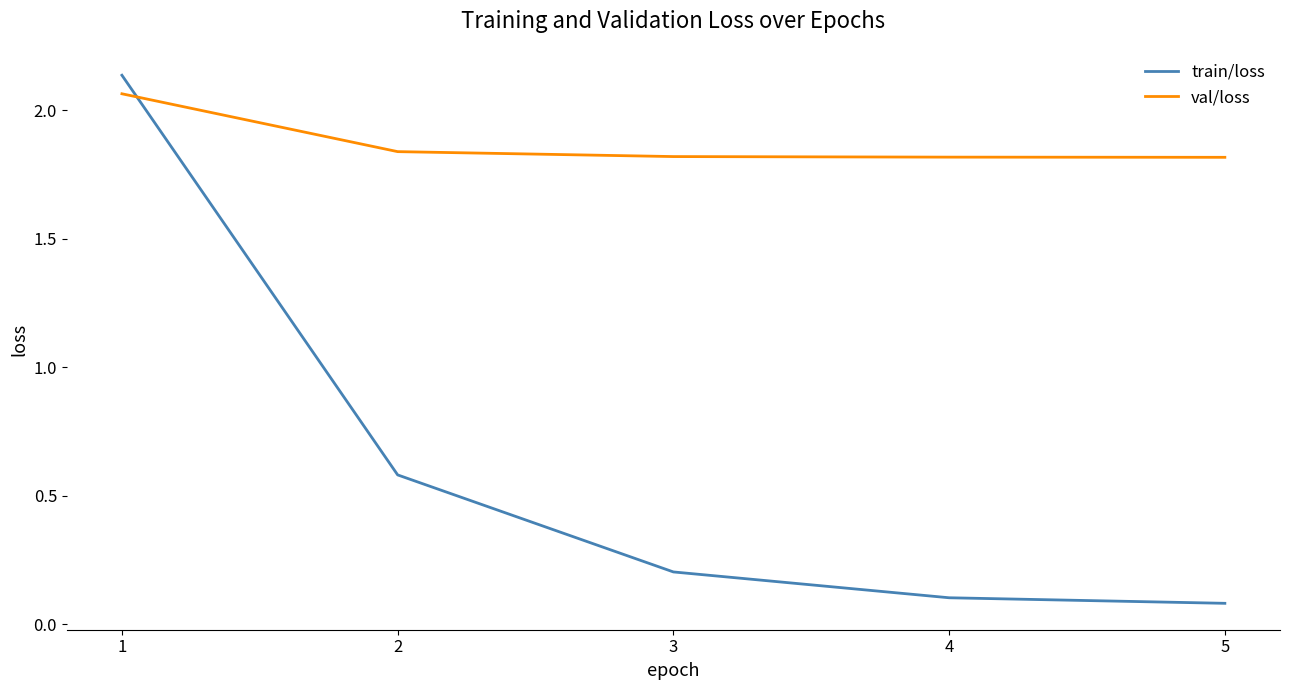

Where do train/loss and val/loss first cross each other?

1 and 2